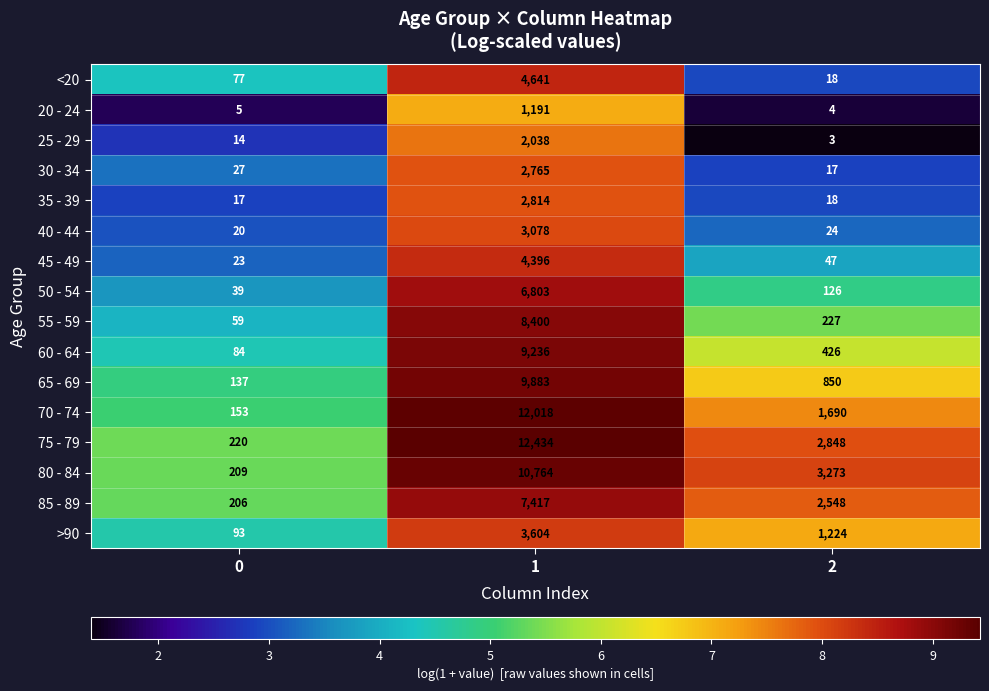

What is the average value of the 35 - 39 series?

950